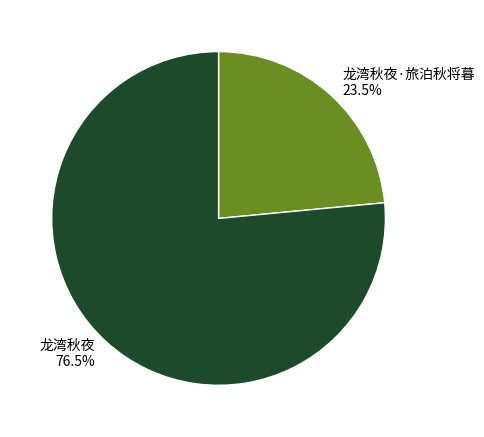

To the nearest percent, what is the combined percentage of 龙湾秋夜·旅泊秋将暮 and 龙湾秋夜?

100%